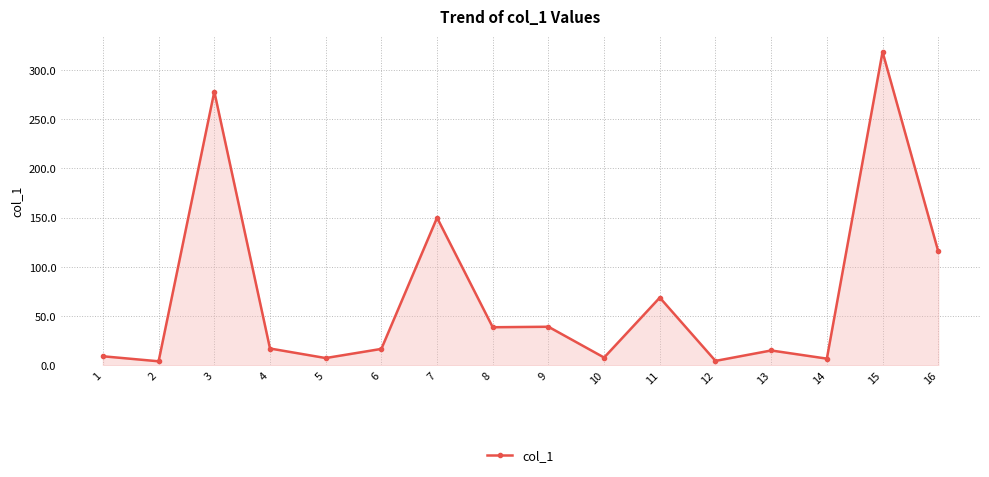

What is the difference between the values at 11 and 2?

64.7